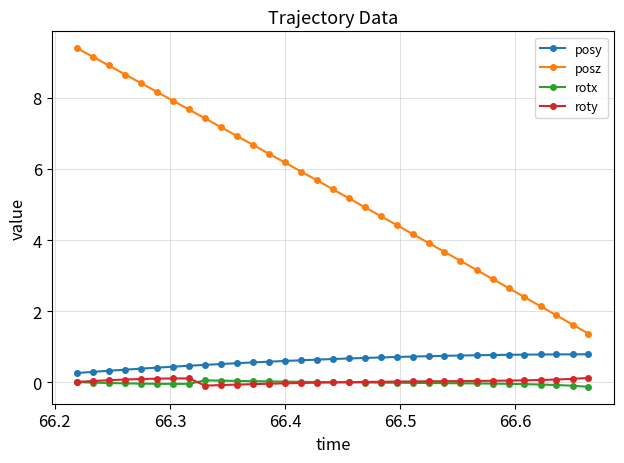

Which series has the largest range (max minus min)?

posz